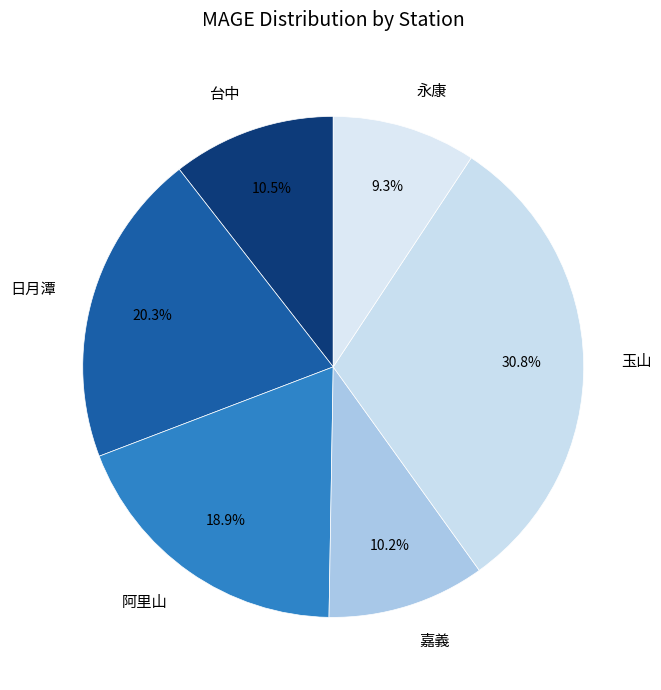

Does 日月潭 represent more than half of the total?

No